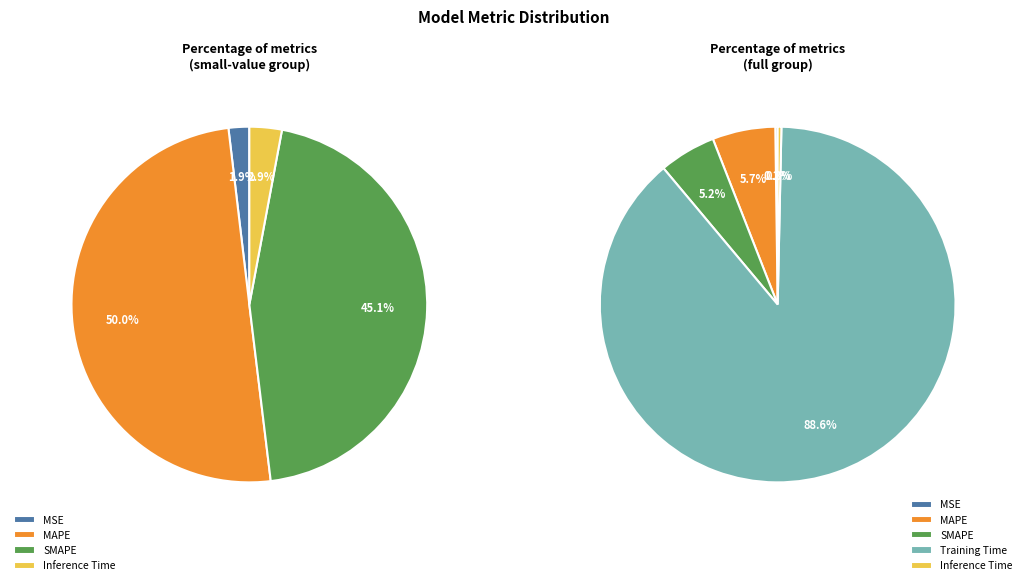

How much of the chart is everything except SMAPE?

94.8%